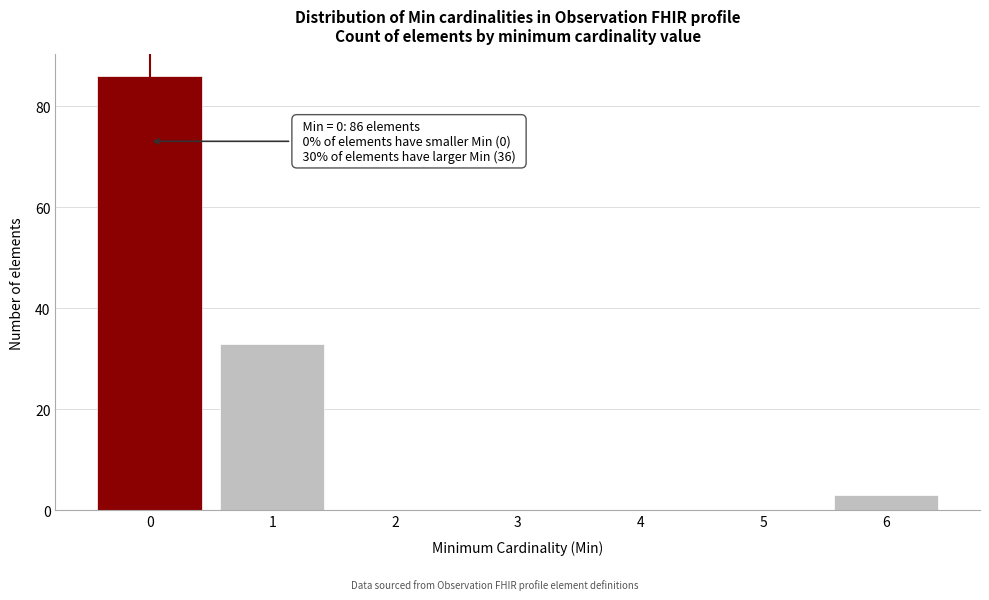

Reading left to right, what are all the values shown in this chart?

0=86	1=33	2=0	3=0	4=0	5=0	6=3